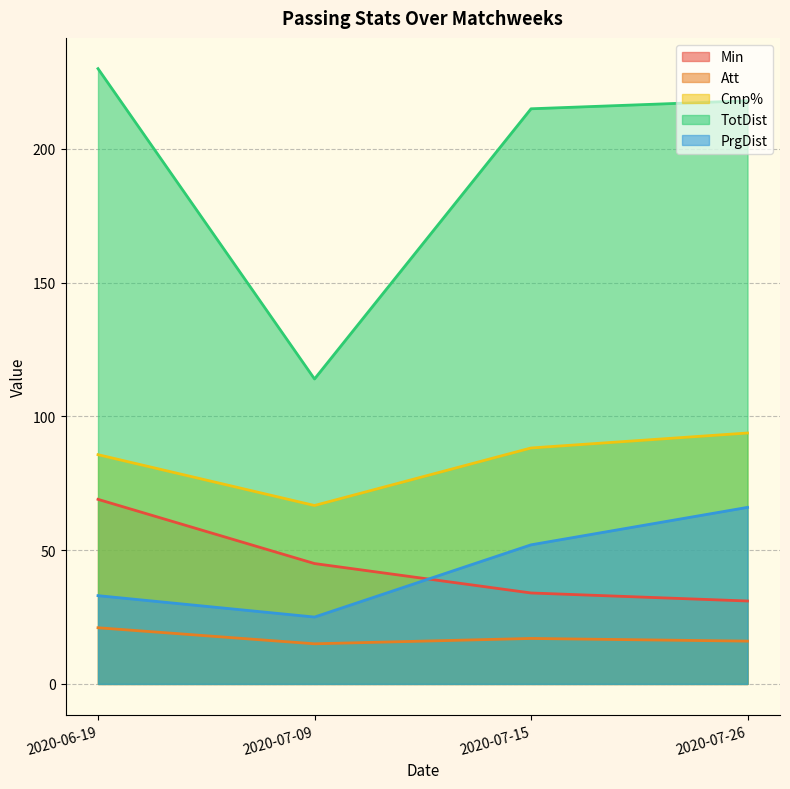

Does the chart display data point markers on the line(s)?

No